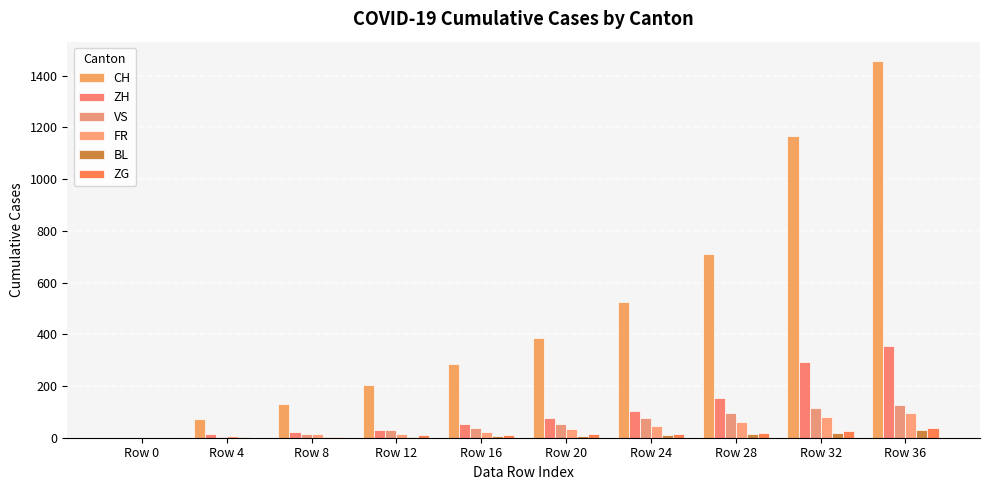

What are all the series names shown in the legend?

CH, ZH, VS, FR, BL, ZG